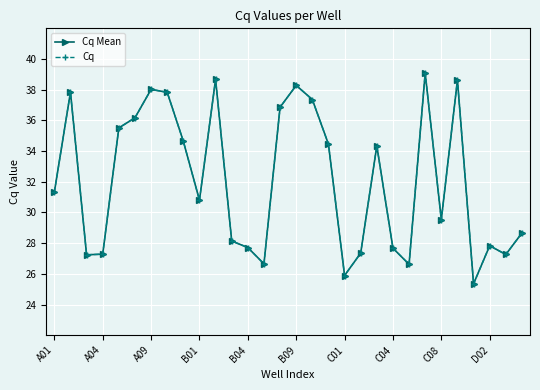

Which series has the largest range (max minus min)?

Cq Mean